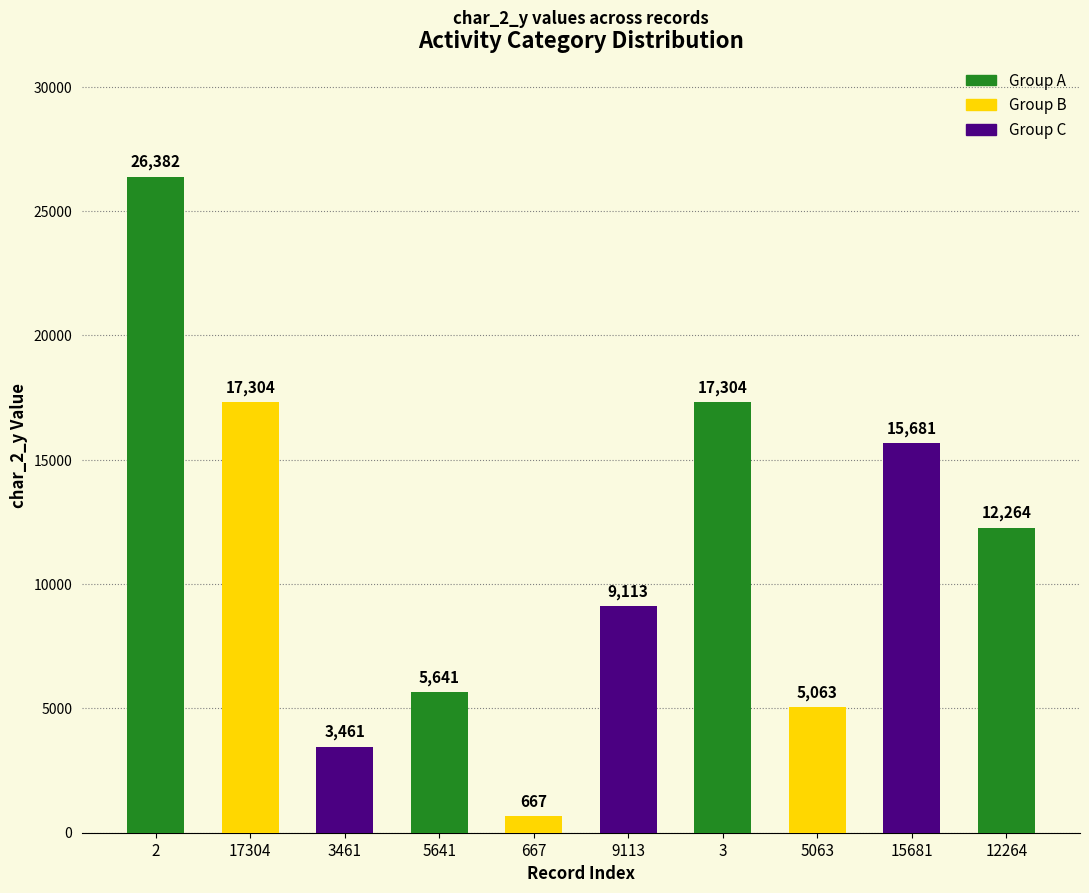

Reading left to right, extract all data points from this chart.

2=26382	17304=17304	3461=3461	5641=5641	667=667	9113=9113	3=17304	5063=5063	15681=15681	12264=12264